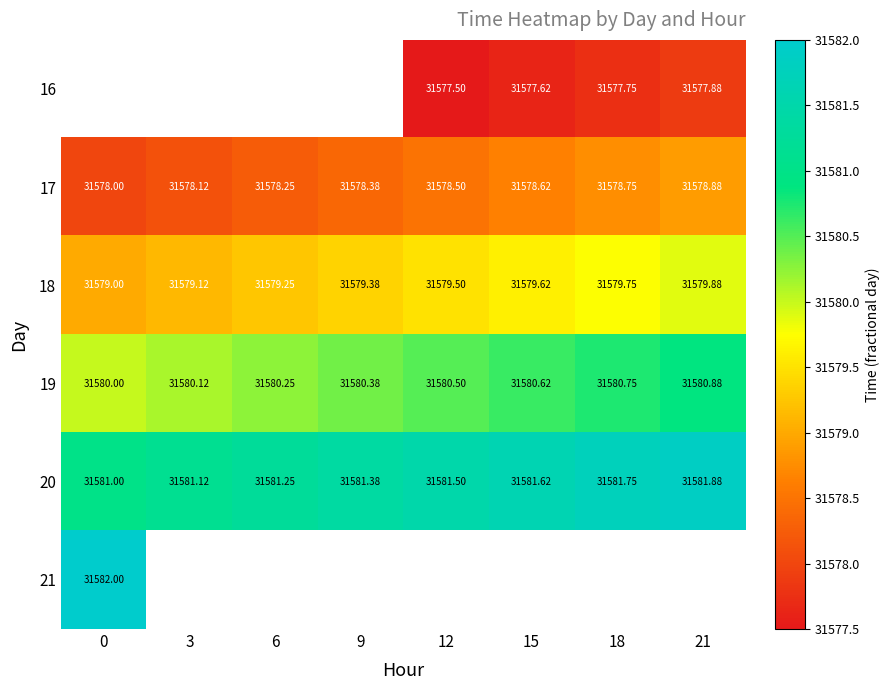

Is the value of 19 at 3 greater than the value of 20 at 3?

No